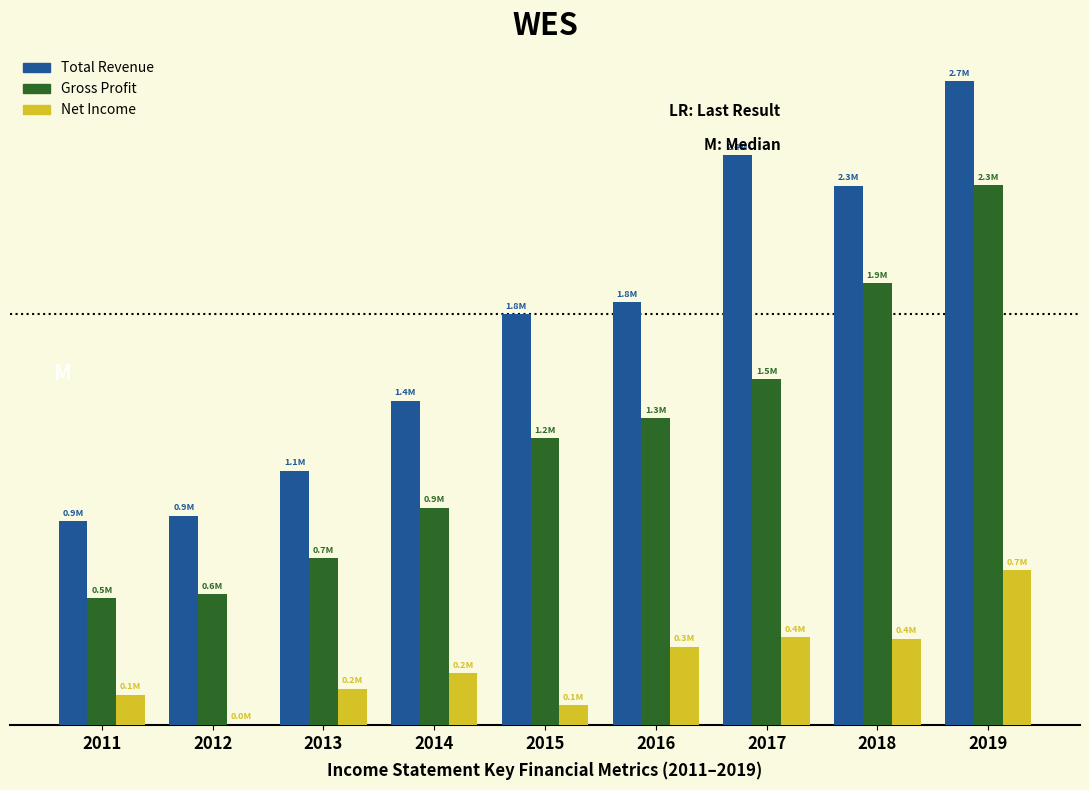

What are all the series names shown in the legend?

Total Revenue, Gross Profit, Net Income